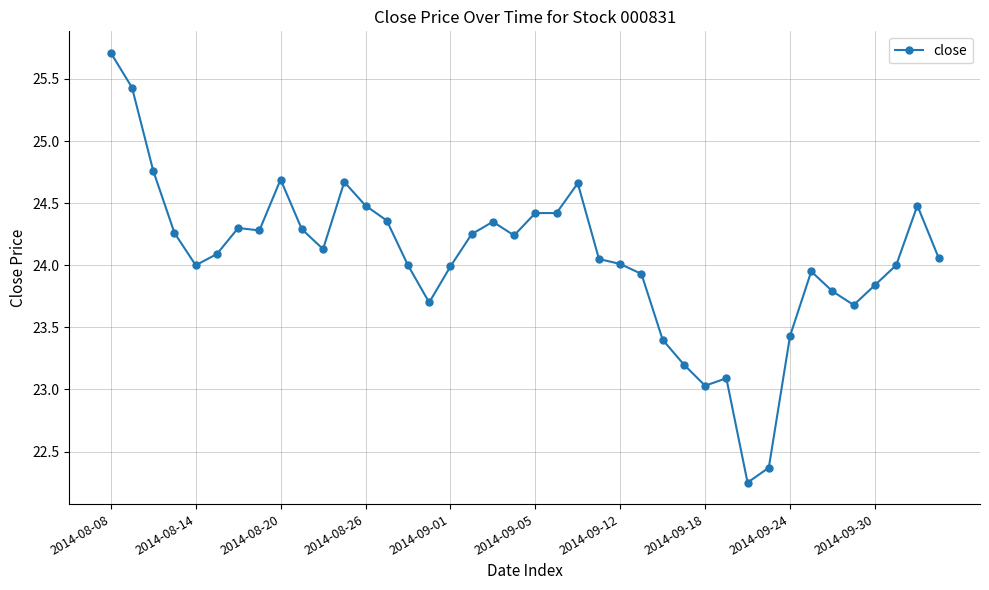

What is the difference between the maximum and minimum values?

3.5